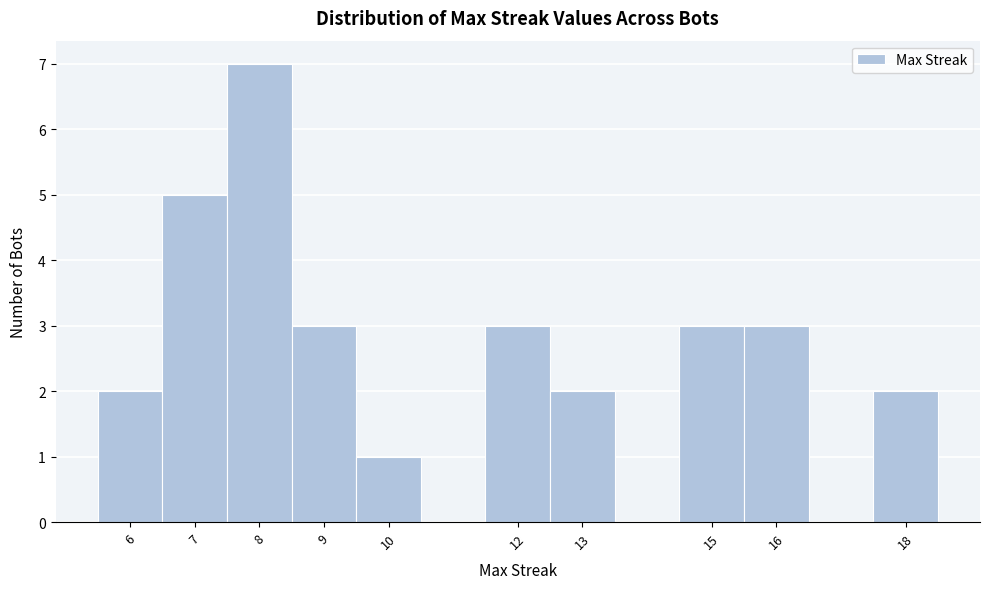

Over which range of the x-axis is the bar tallest?

7.5 to 8.5